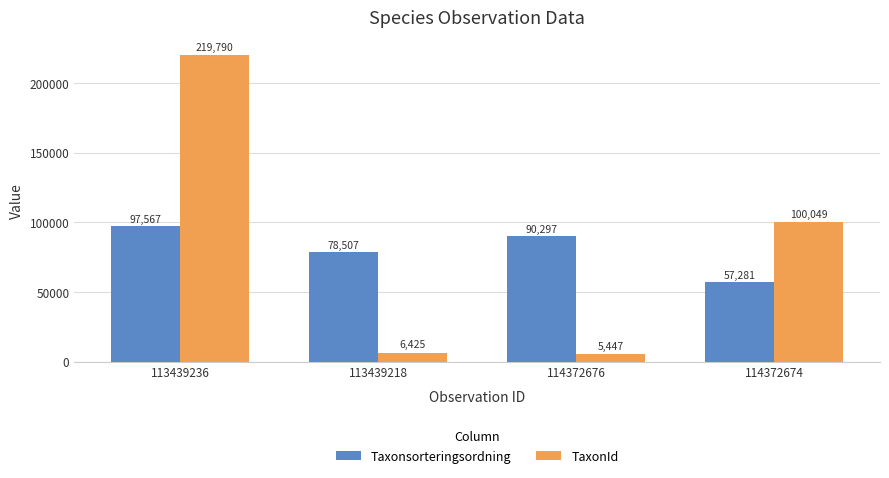

What is the sum of the Taxonsorteringsordning values at 113439218 and 114372676?

168804